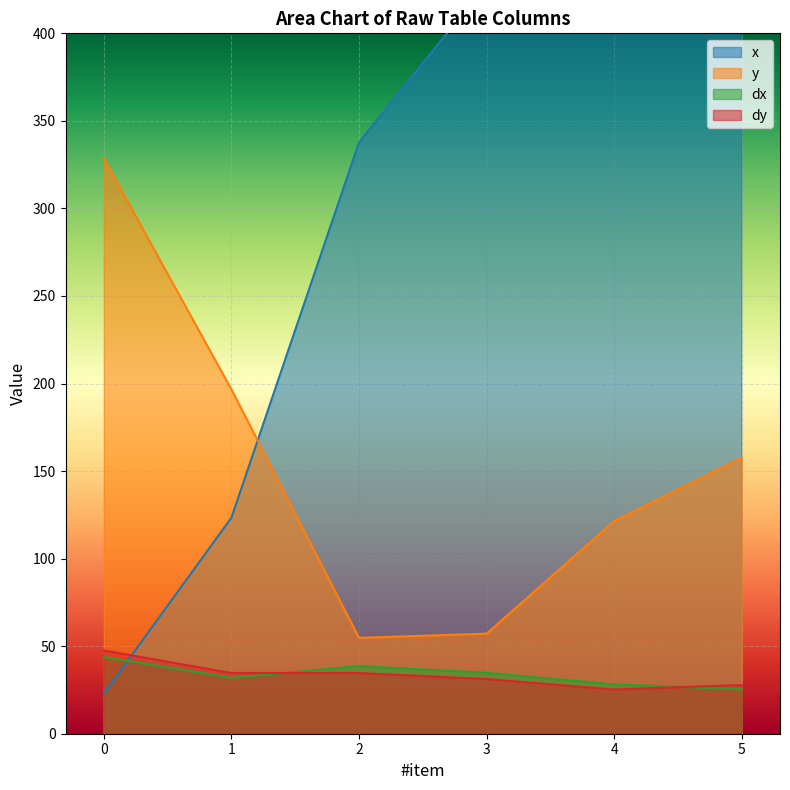

At which category is the sum across all series the highest?

5